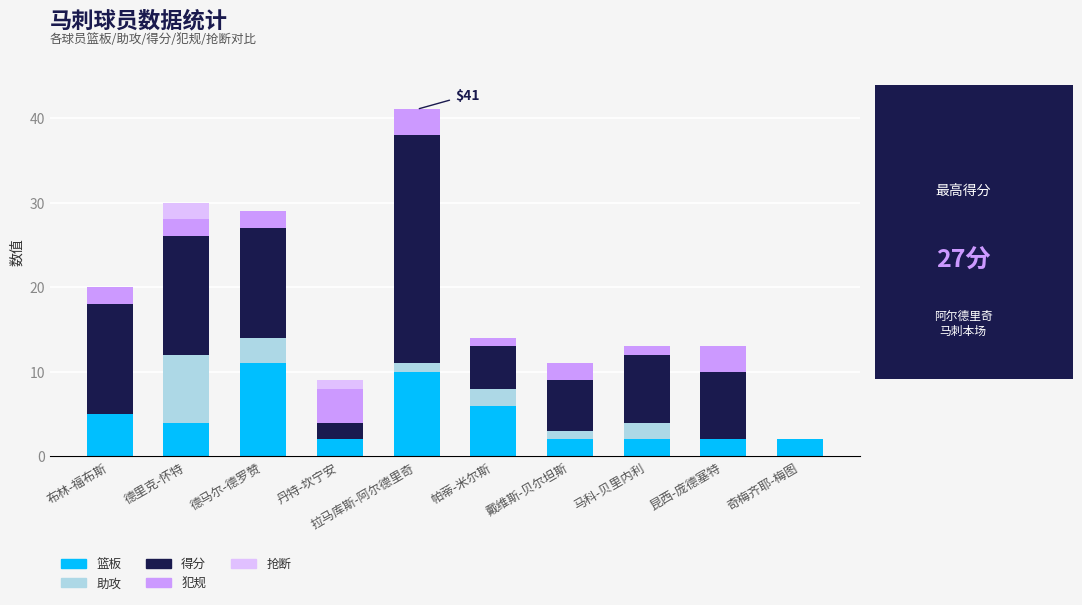

How many distinct data groups are displayed?

5